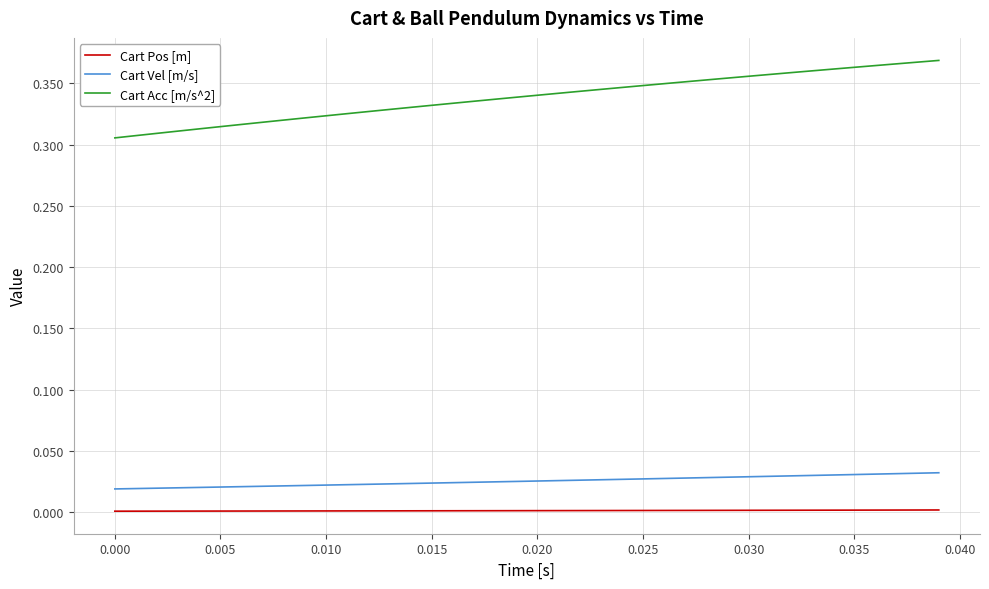

Which series has the largest total across all categories?

Cart Acc [m/s^2]